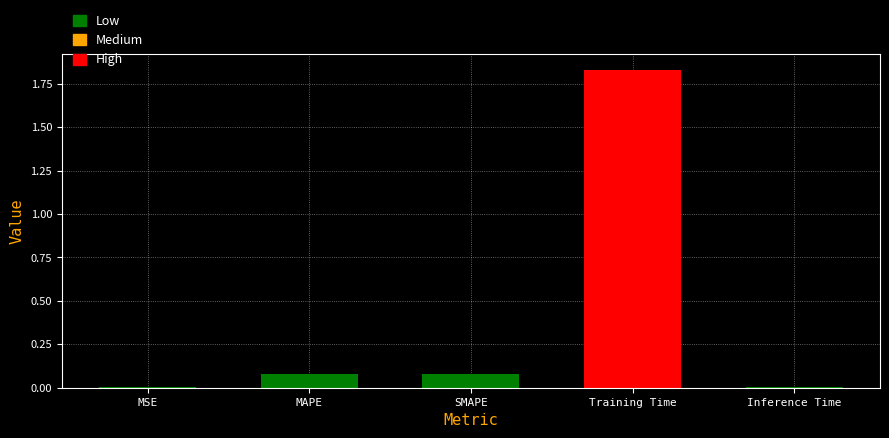

True or false: the data shows 0.0 at Inference Time.

True